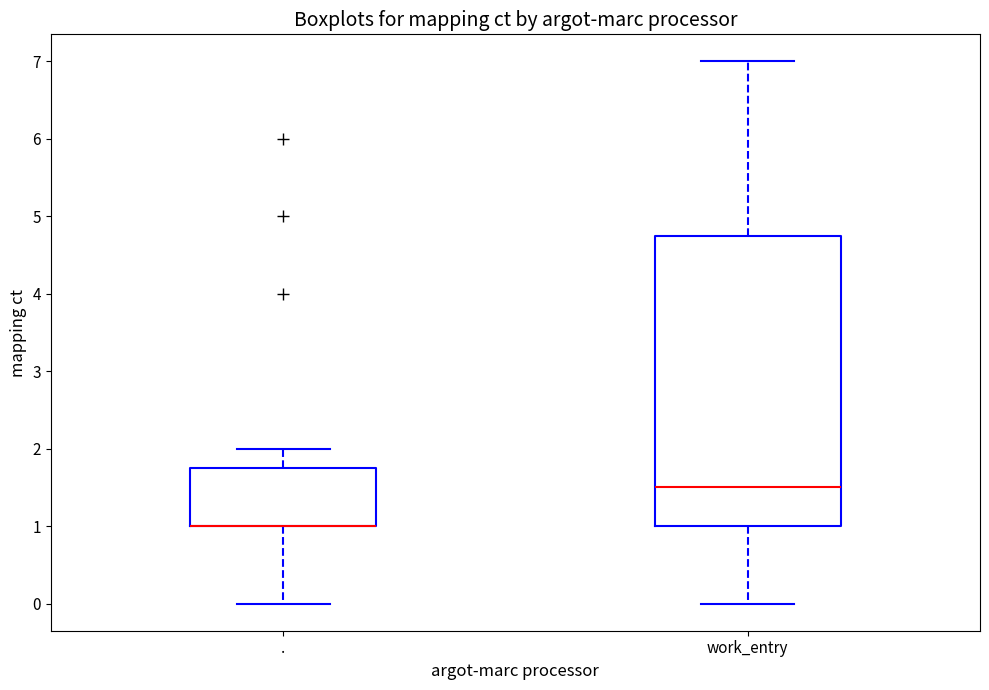

Reading left to right, read every box against the y-axis: the position of its median line, the range the box covers, and the ends of its whiskers. The values are not printed on the chart, so give them approximately, as read against the axis.

.: median 1.0 (drawn on the box's lower edge), box 1.0 to 1.8, whiskers 0.0 to 2.0
work_entry: median 1.5, box 1.0 to 4.8, whiskers 0.0 to 7.0